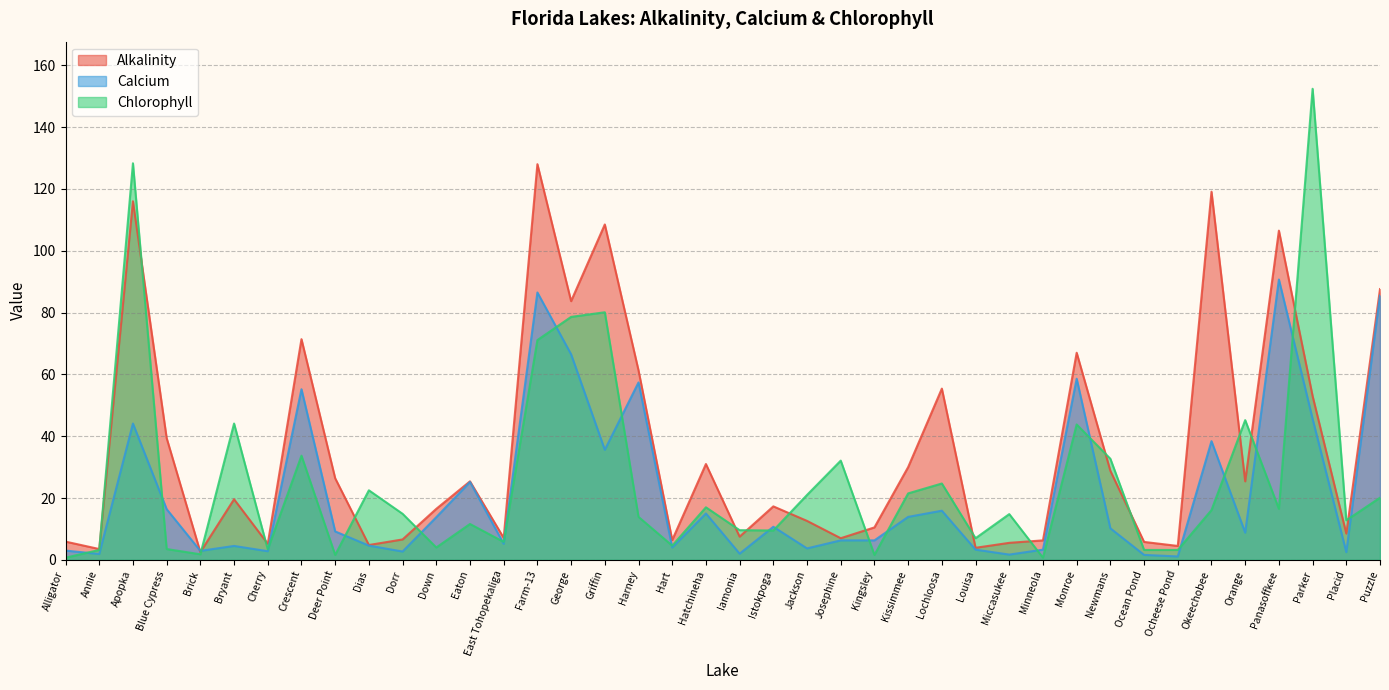

Is it true that Calcium equals 1.1 at Ocheese Pond?

True